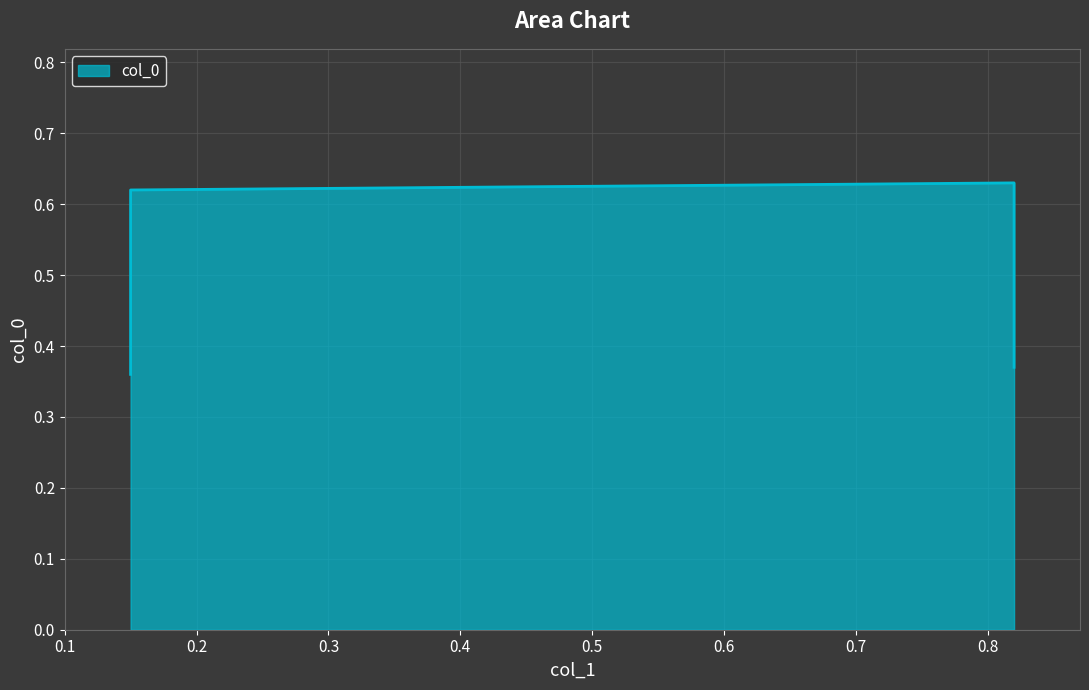

What is the average value?

0.5